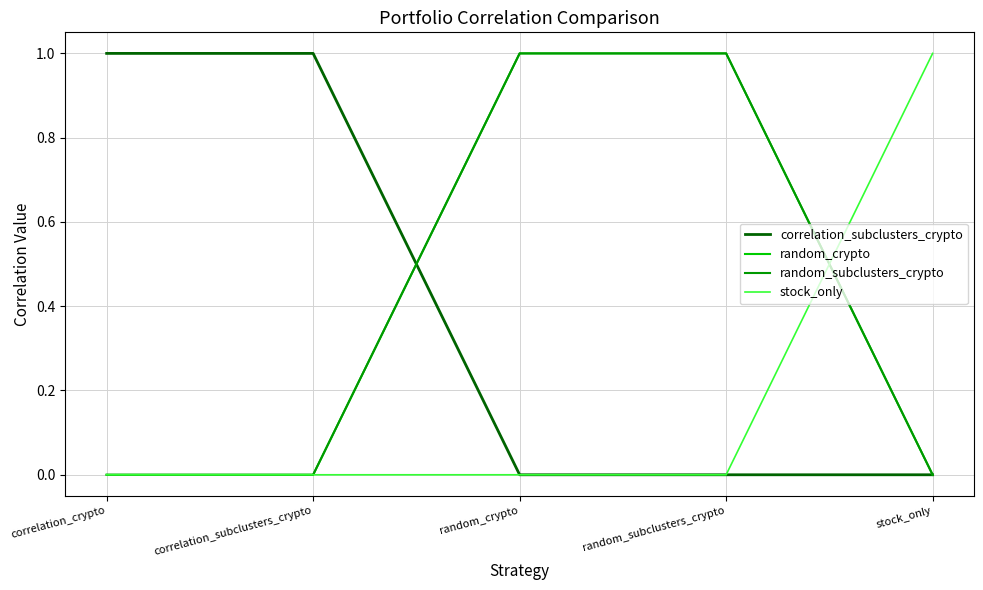

The correlation_subclusters_crypto series shows 0 at random_crypto. True or false?

True